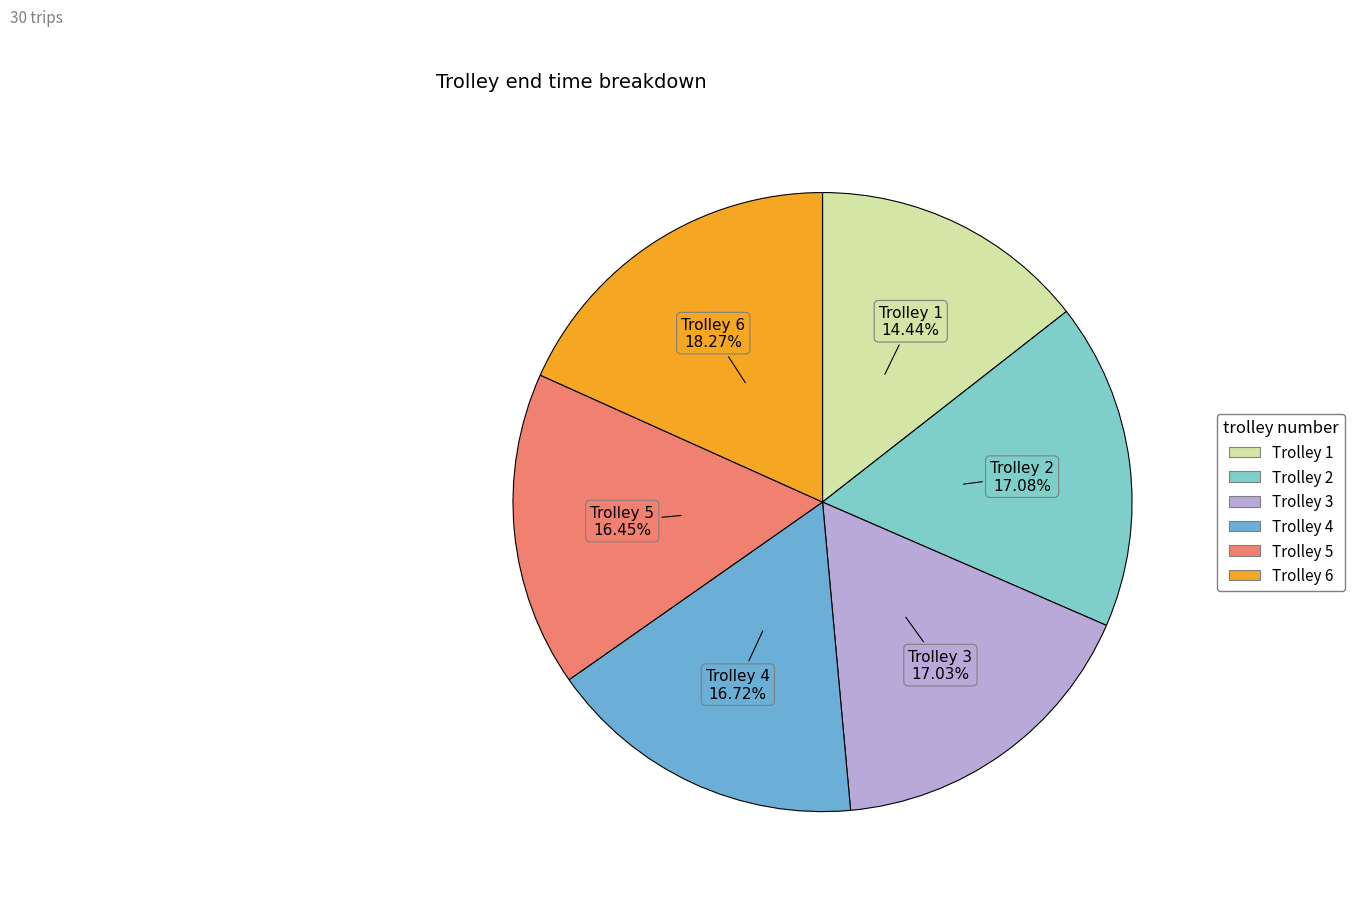

How many slices are in this pie chart?

6